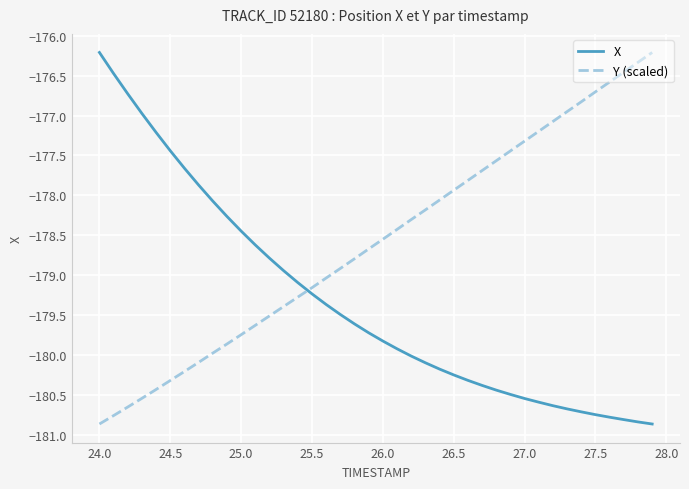

What is the minimum value shown in the chart?

-180.9